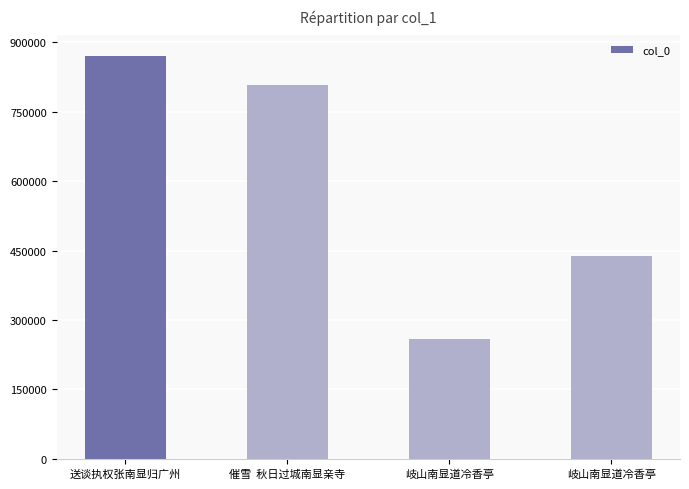

What is the greatest value displayed?

871658